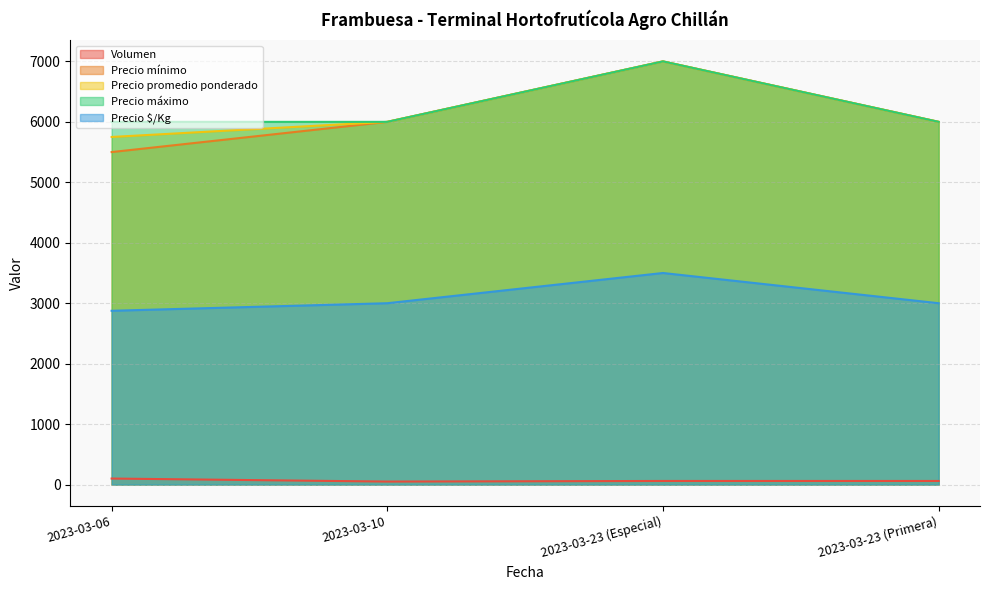

What is the sum of the Precio máximo values at 2023-03-23 (Especial) and 2023-03-23 (Primera)?

13000